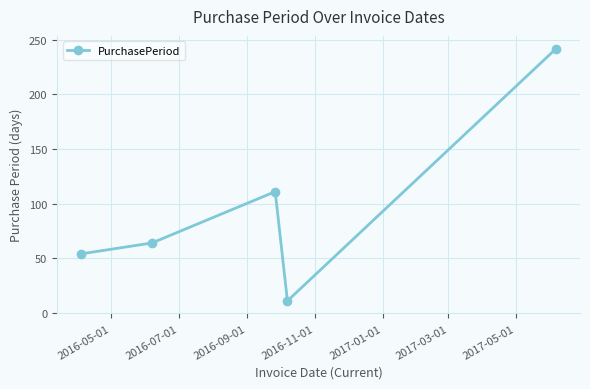

What is the value of the 1st point from the left?

54